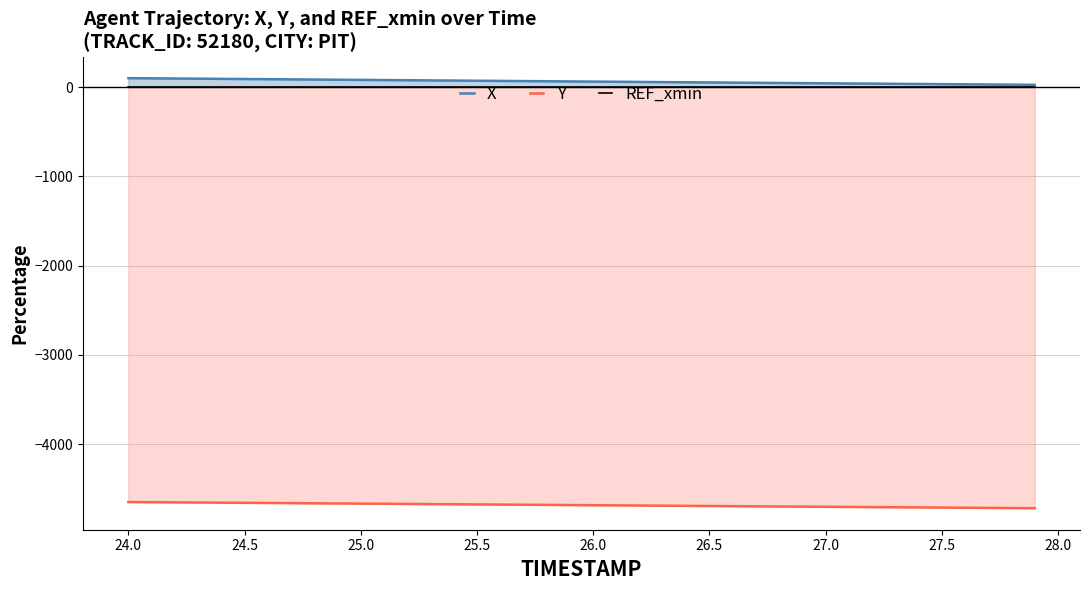

The value of Y at 27.5 is -4709.5. True or false?

True